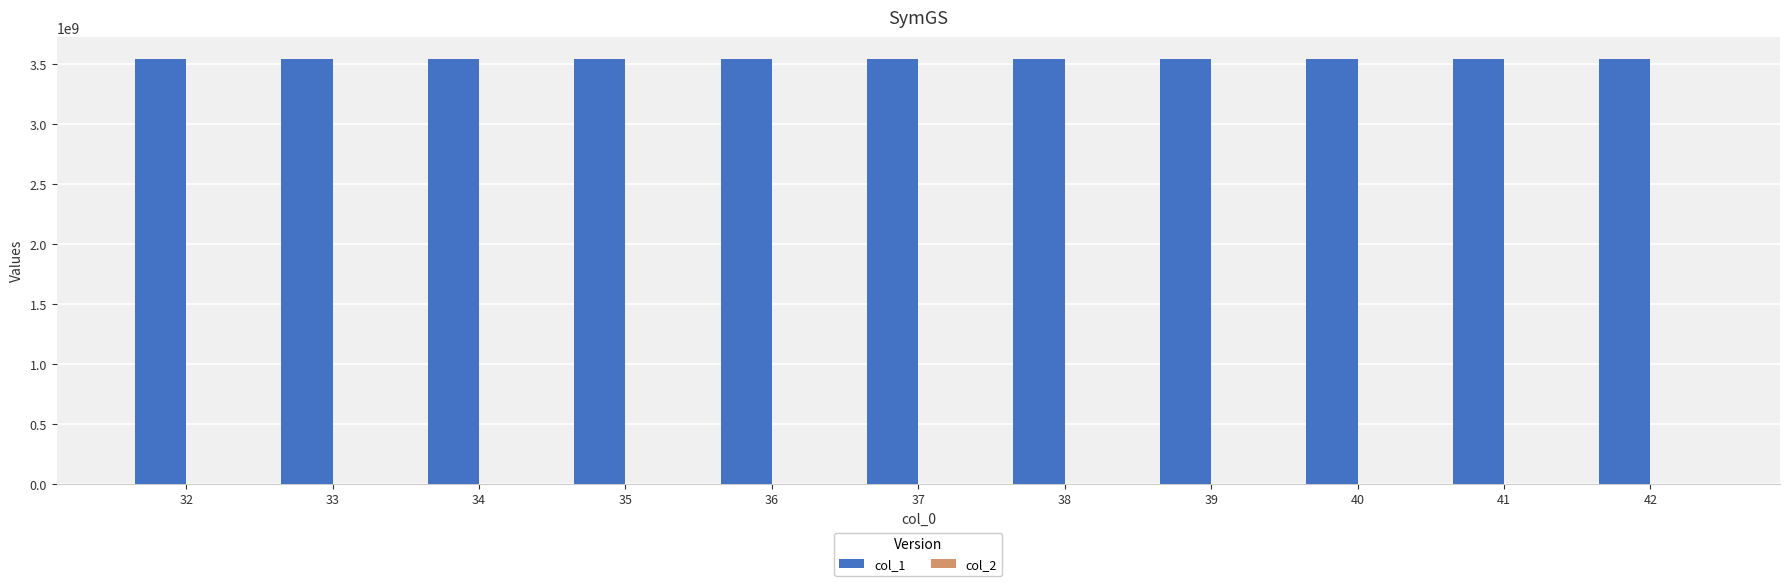

What is the greatest value displayed?

3545669881